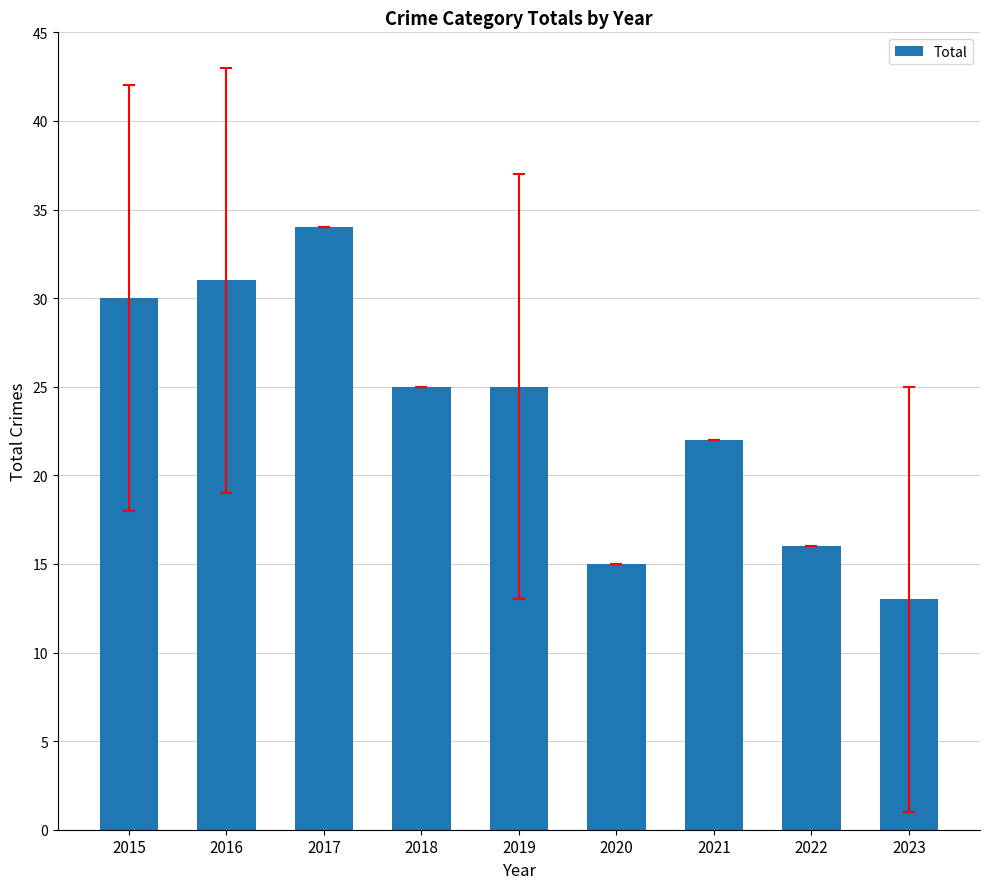

What is the approximate value at 2019?

25